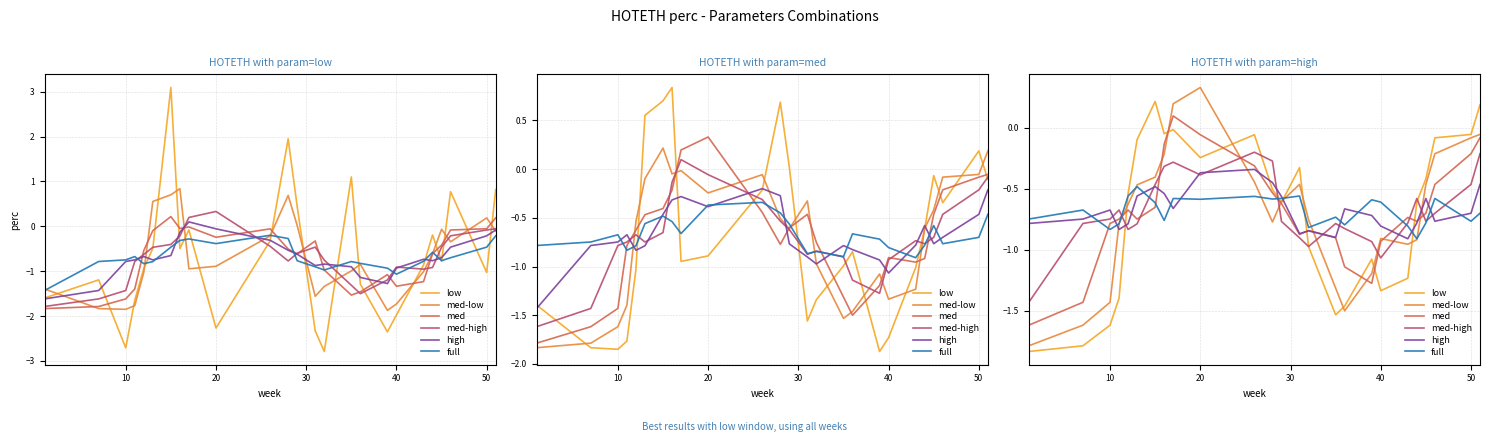

True or false: high has more than 2 points higher than both neighbors.

True